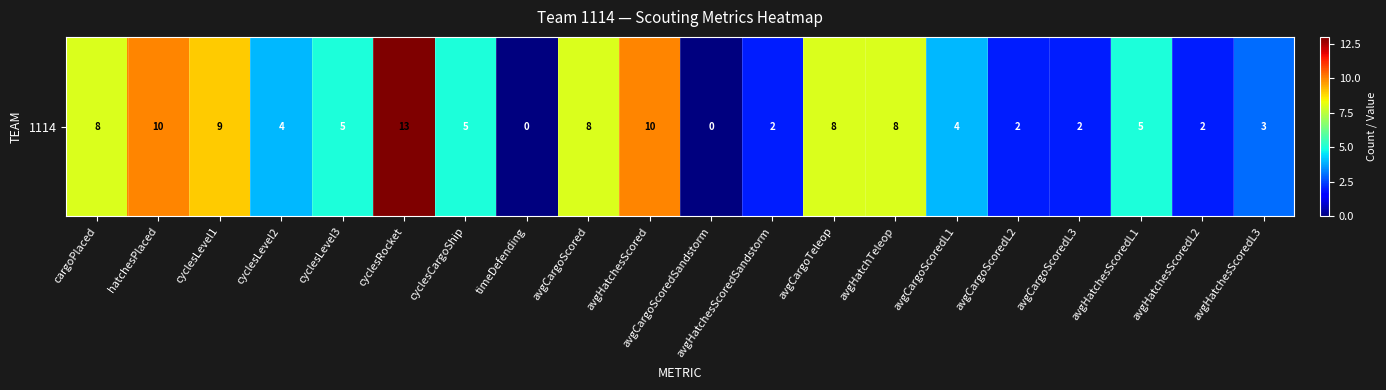

Where is the data nearest to the value 6?

cyclesLevel3